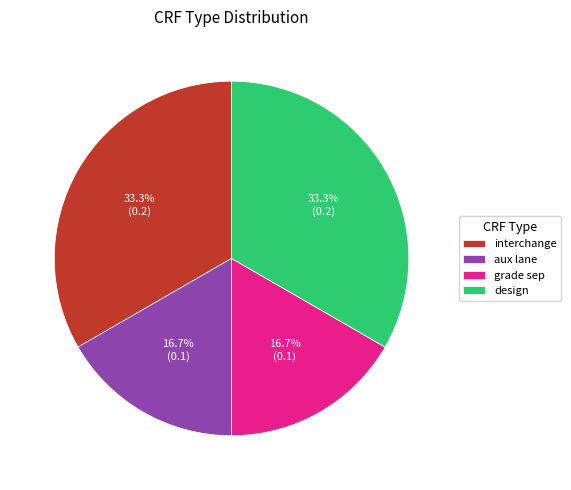

Combined, what portion of the pie is aux lane and design?

50.0%